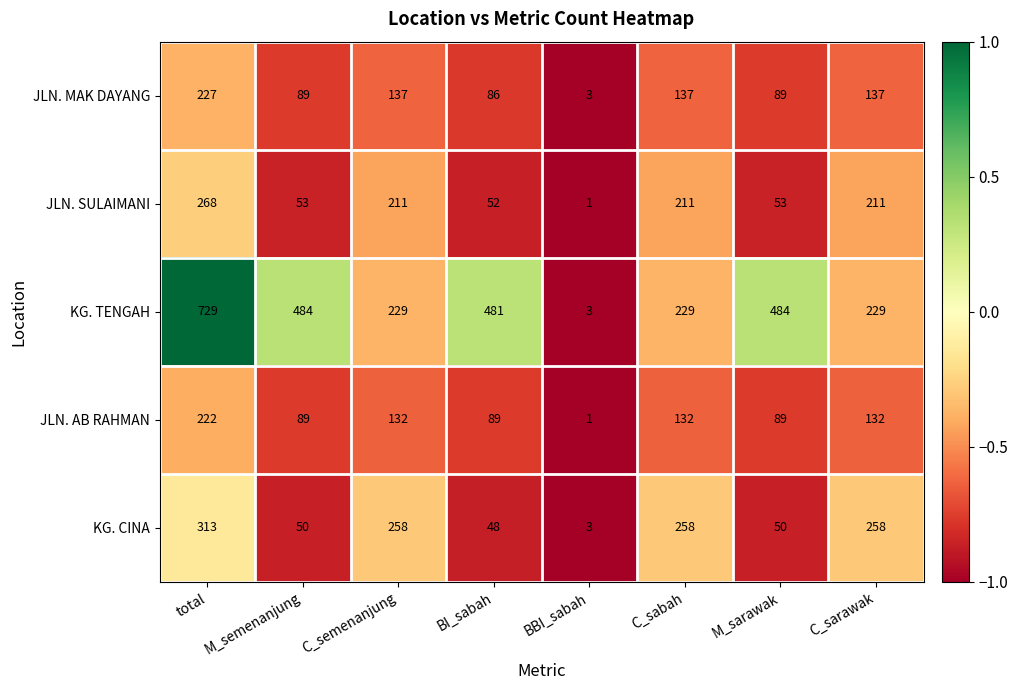

What is the minimum value shown in the chart?

1